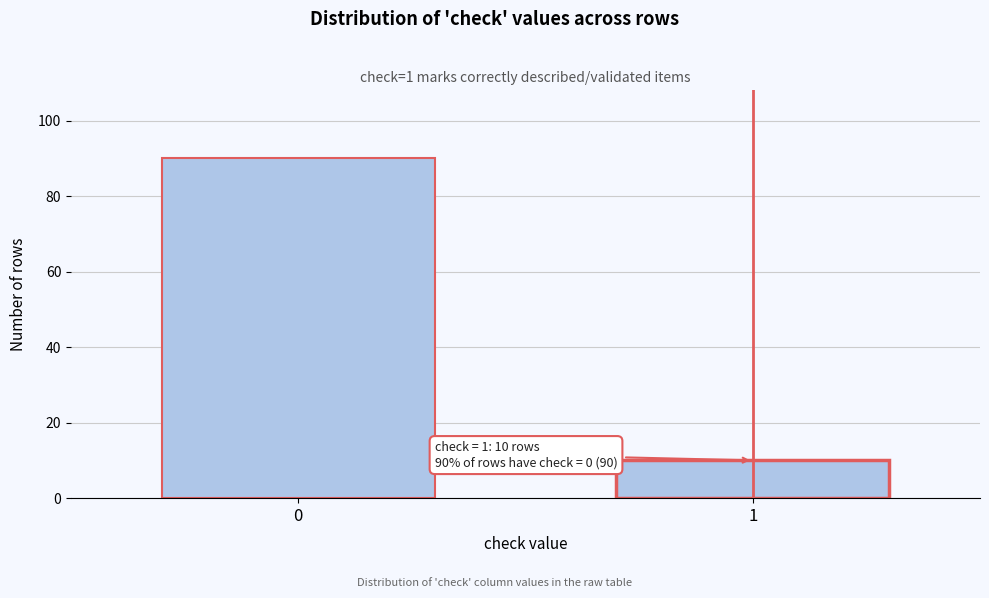

Reading right to left, extract all data points from this chart.

10	90